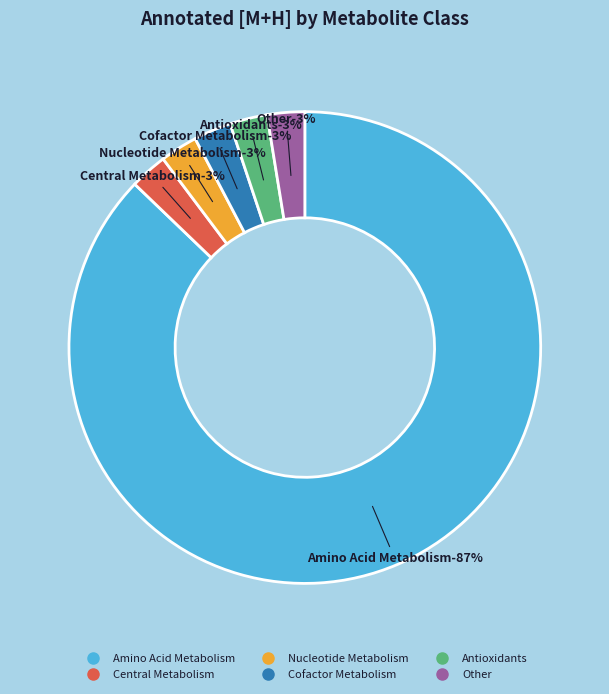

Which category accounts for the majority?

Amino Acid Metabolism